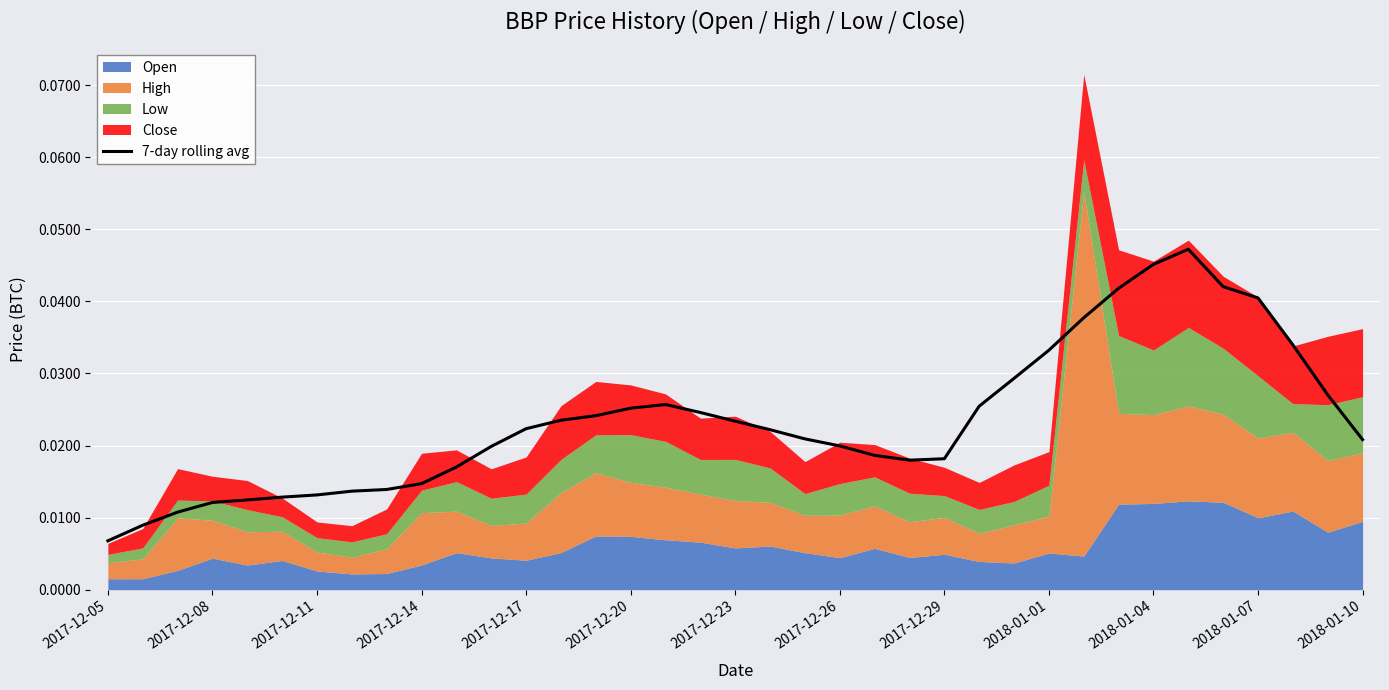

At which category does the chart reach its minimum across all series?

2017-12-05